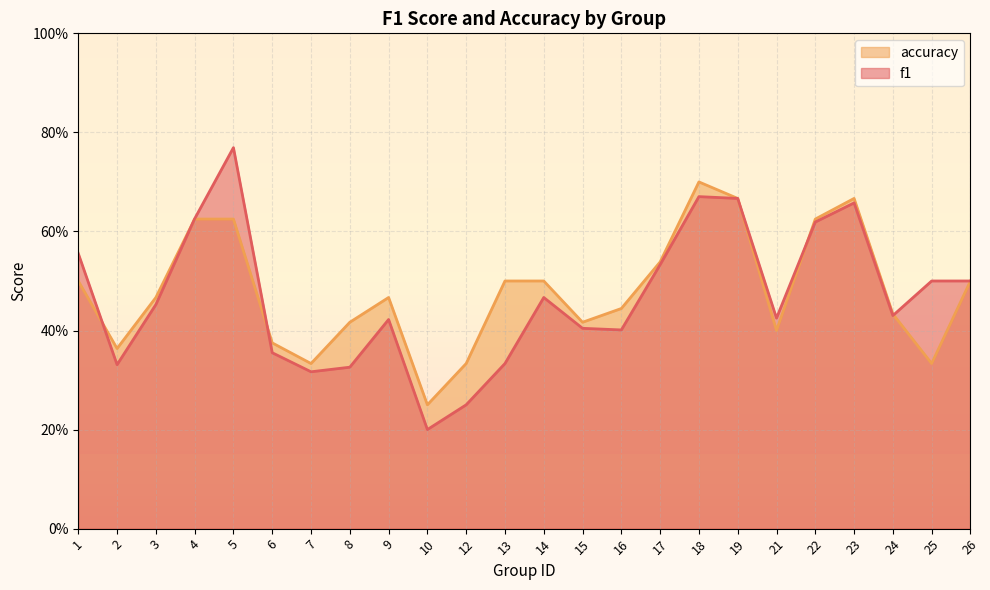

Between 13 and 12, which is larger?

13